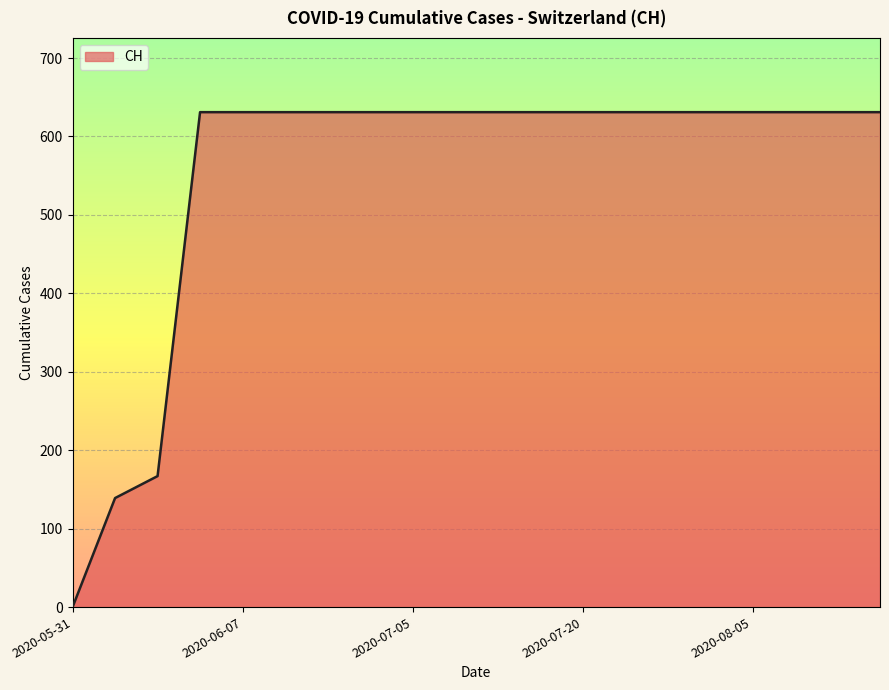

Reading right to left, what are all the values shown in this chart?

631	631	631	631	631	631	631	631	631	631	631	631	631	631	631	631	631	167	139	0